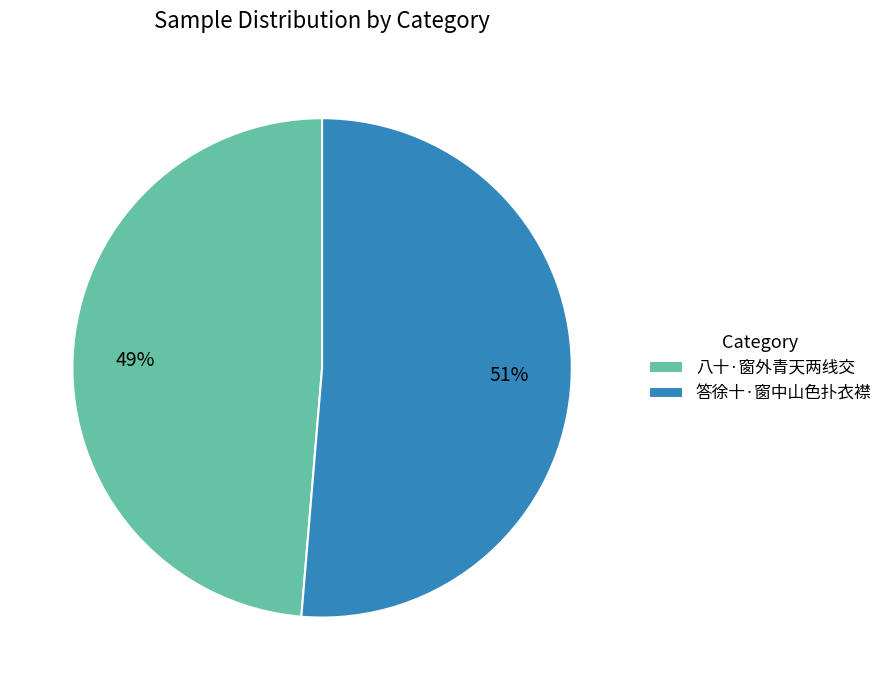

True or false: 八十·窗外青天两线交 accounts for 49% of the total.

True